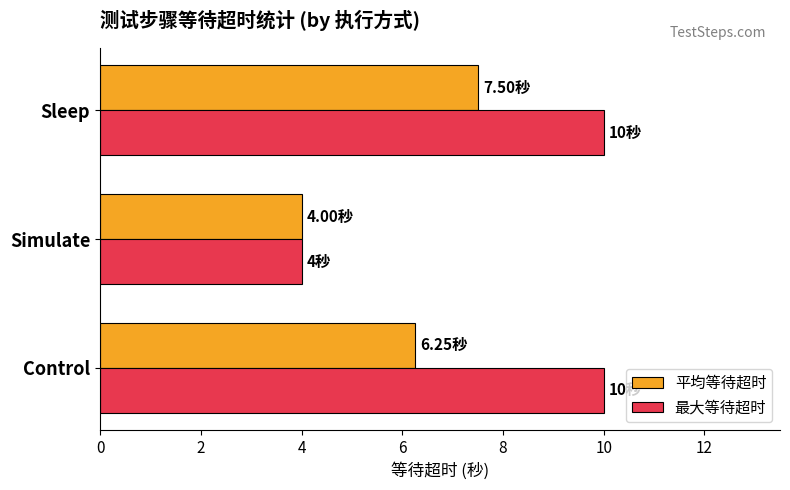

At which label does 平均等待超时 reach its minimum?

Simulate